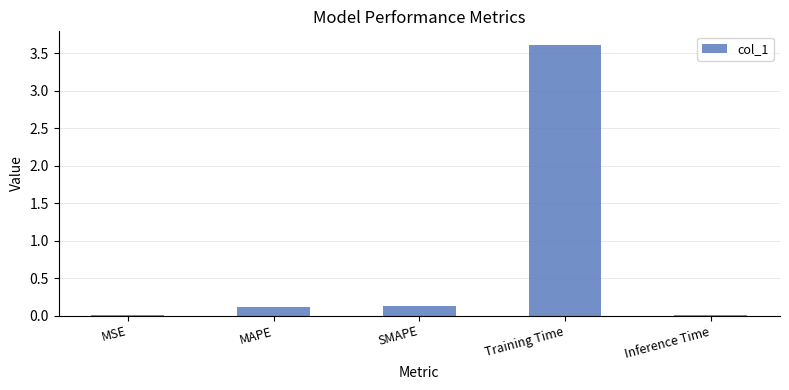

The value at SMAPE is 0.1. True or false?

True